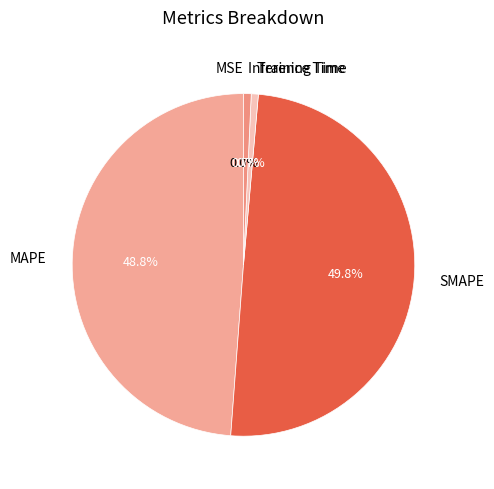

What percentage is the Inference Time slice, to the nearest percent?

1%